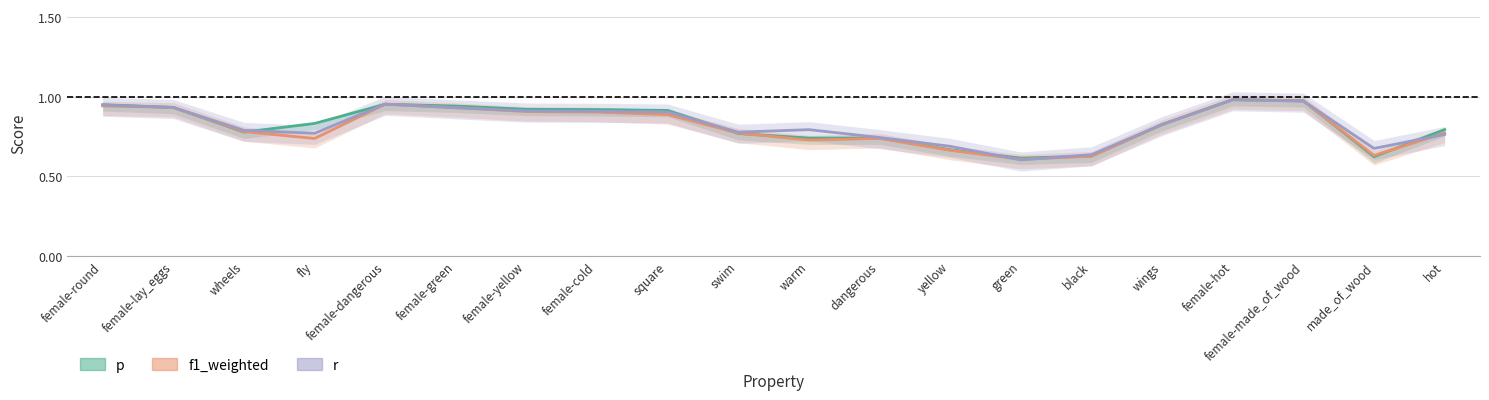

Which series ends up on top after the final intersection of r and f1_weighted?

f1_weighted